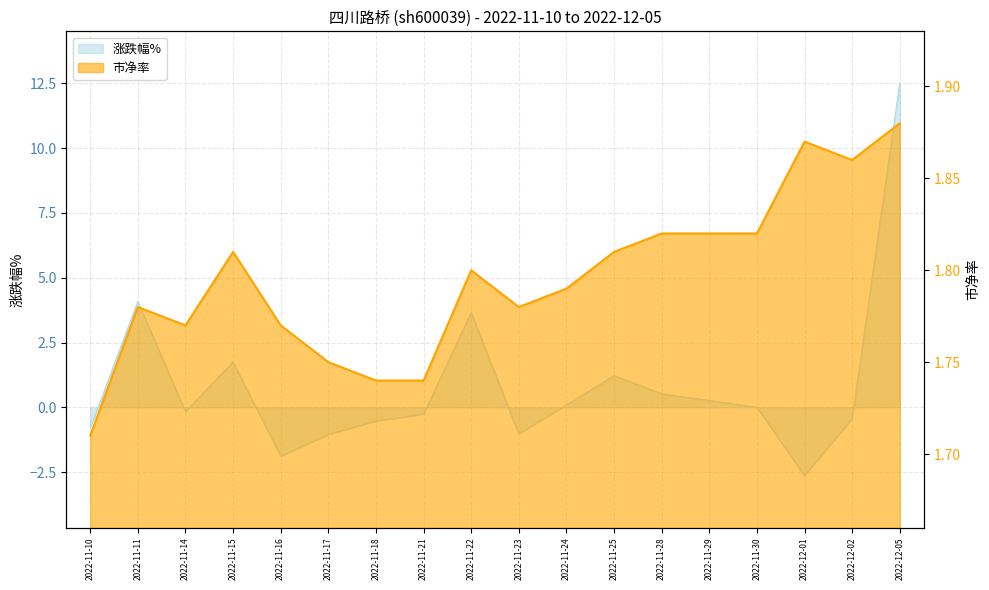

What is the average value of the 涨跌幅% series?

0.8